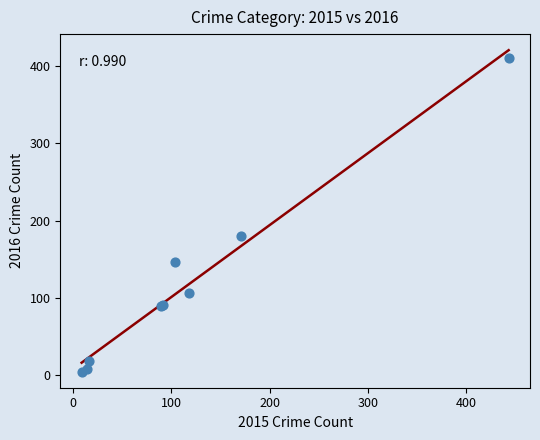

What Y value in the scatter plot is closest to 207?

180